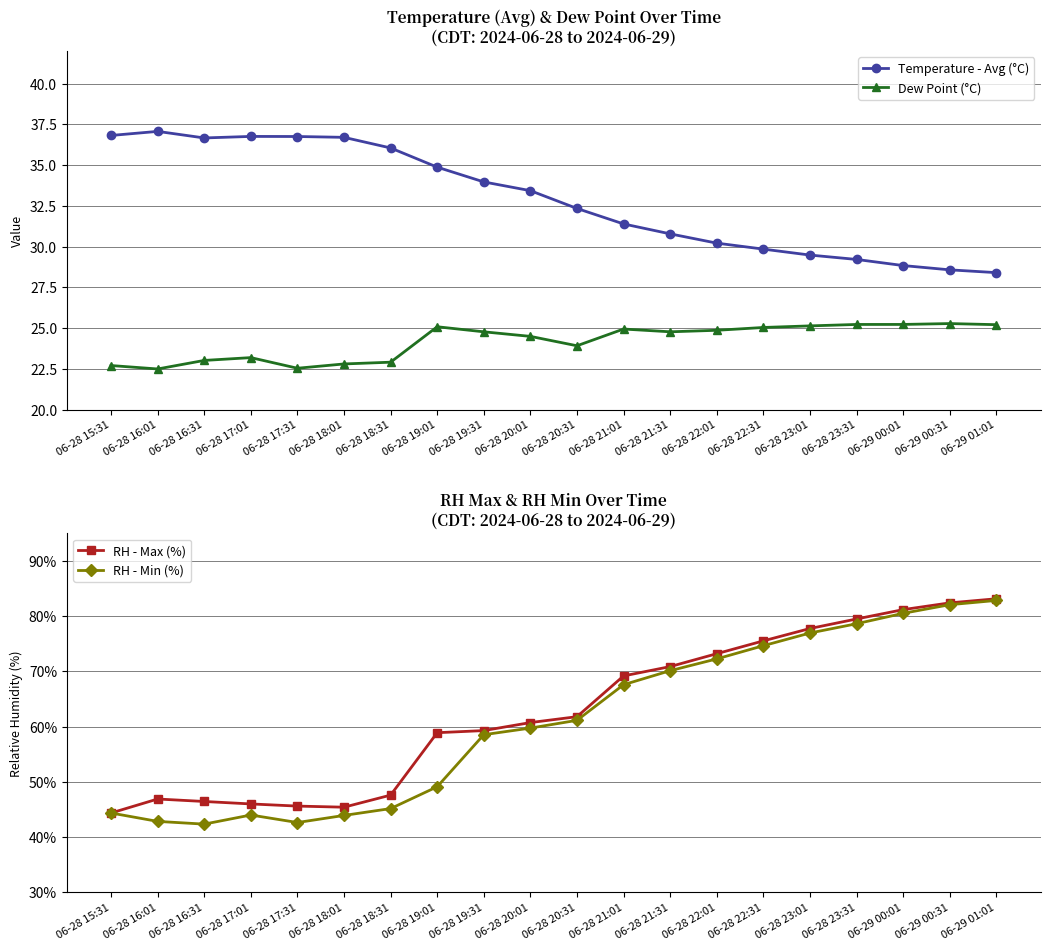

Read the Dew Point (°C) value at 06-28 20:01.

24.5